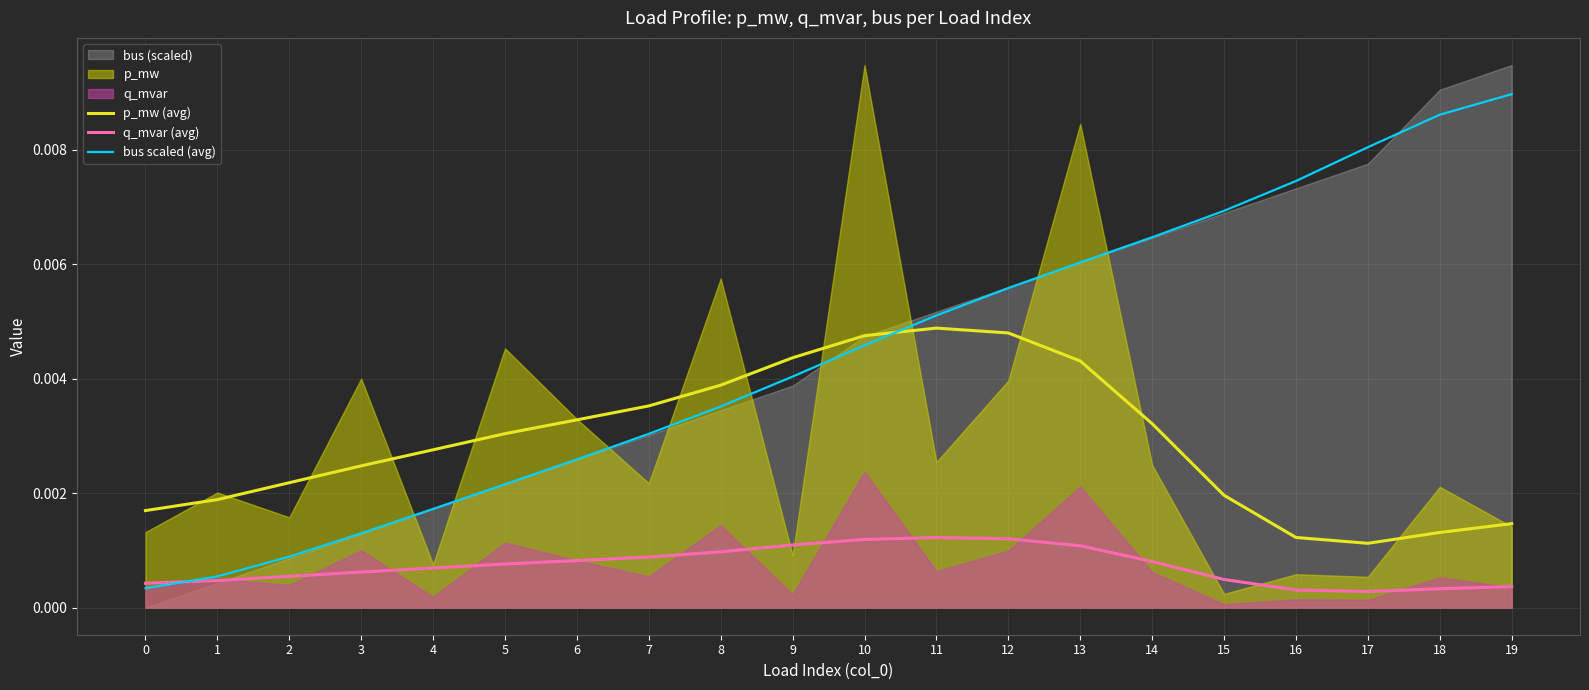

Which series changed the most between 7 and 14?

bus scaled (avg)